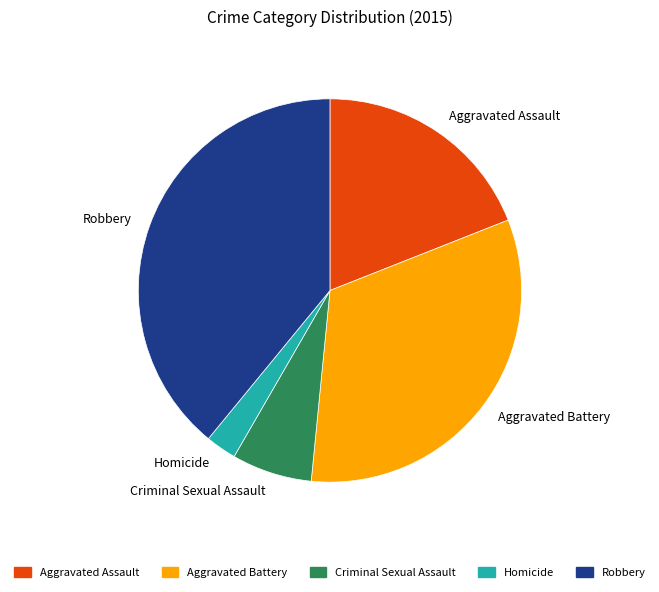

How many slices are in this pie chart?

5